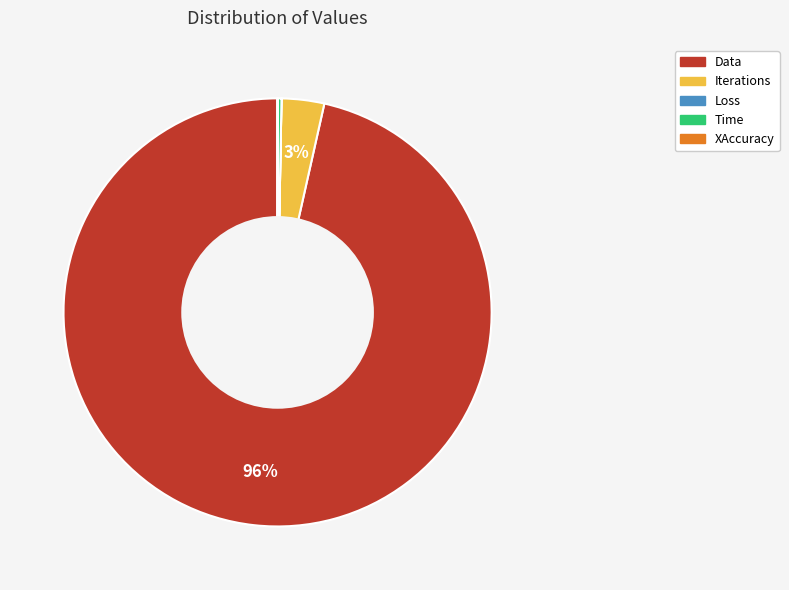

What percentage is the Iterations slice, to the nearest percent?

3%